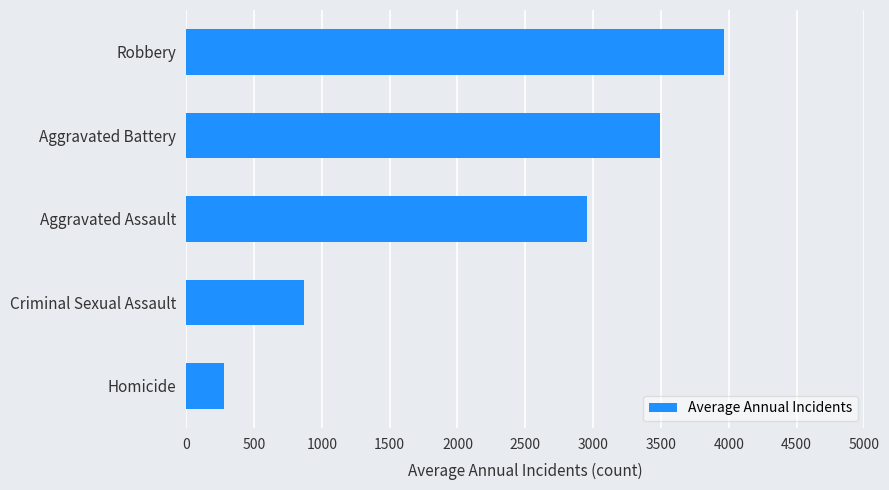

What is the average value?

2309.7